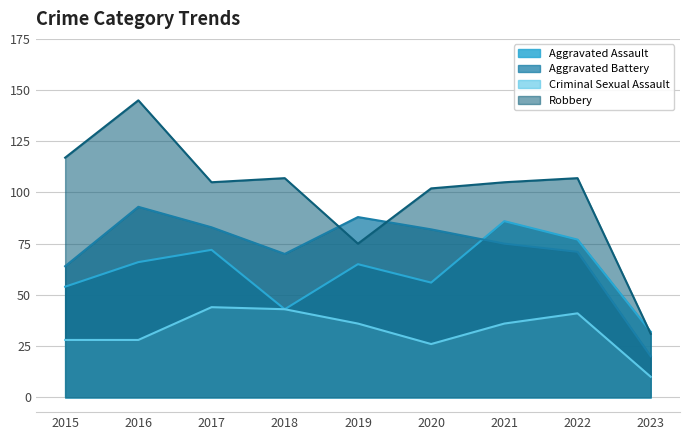

What is the difference between the Criminal Sexual Assault values at 2020 and 2018?

17